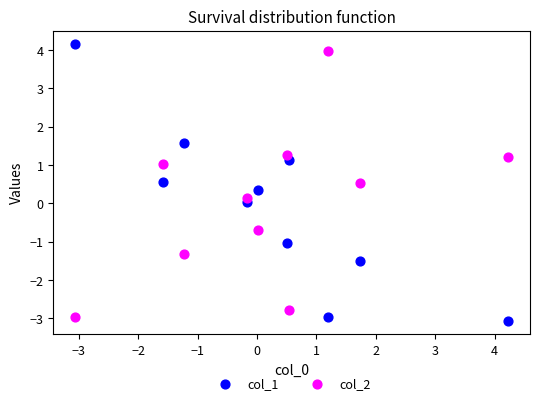

Across all data points, what is the range of X values (max minus min)?

7.3